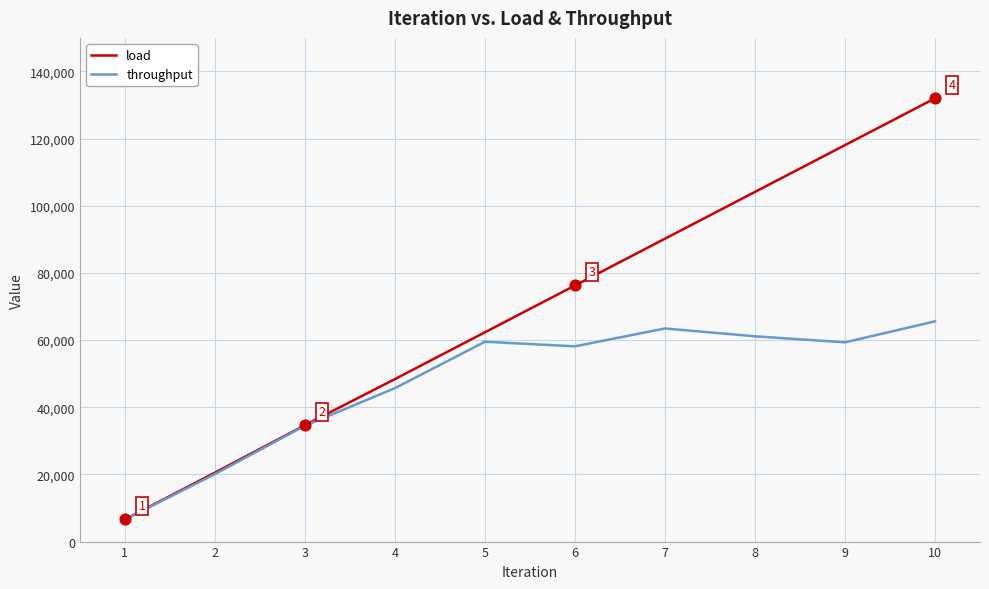

What are all the series names shown in the legend?

load, throughput